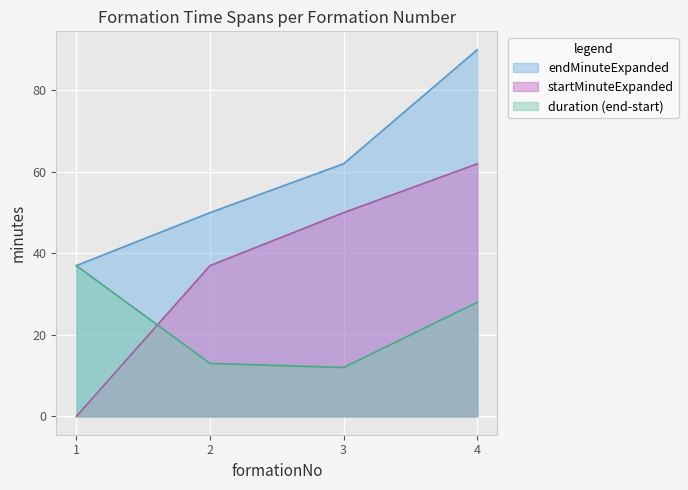

What are all the series names shown in the legend?

endMinuteExpanded, startMinuteExpanded, duration (end-start)